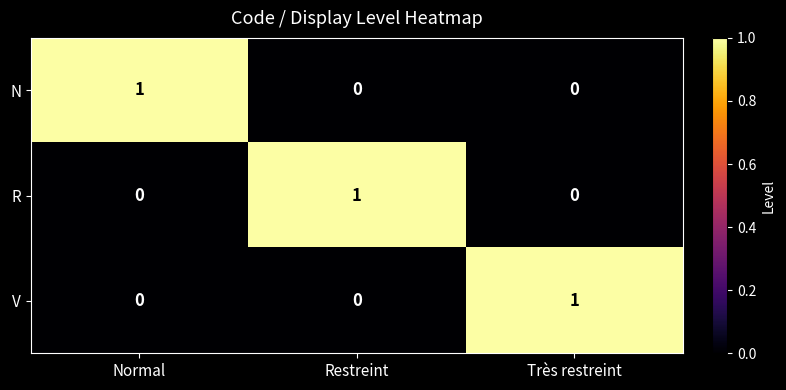

How many data points does each series have?

3